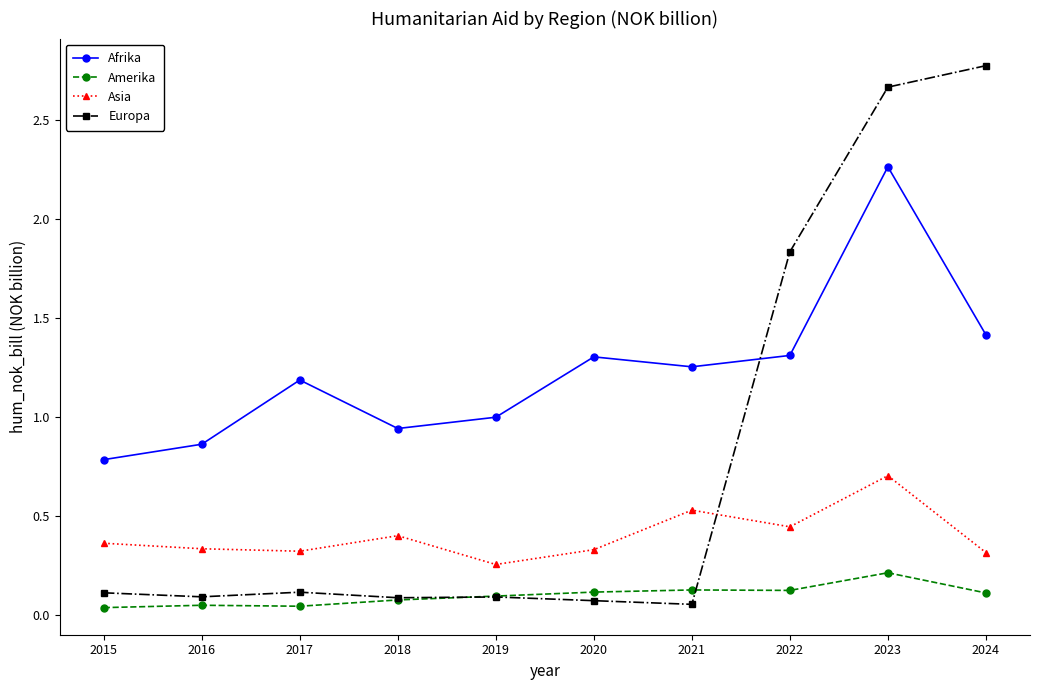

Is this an area chart (filled region under the line)?

No